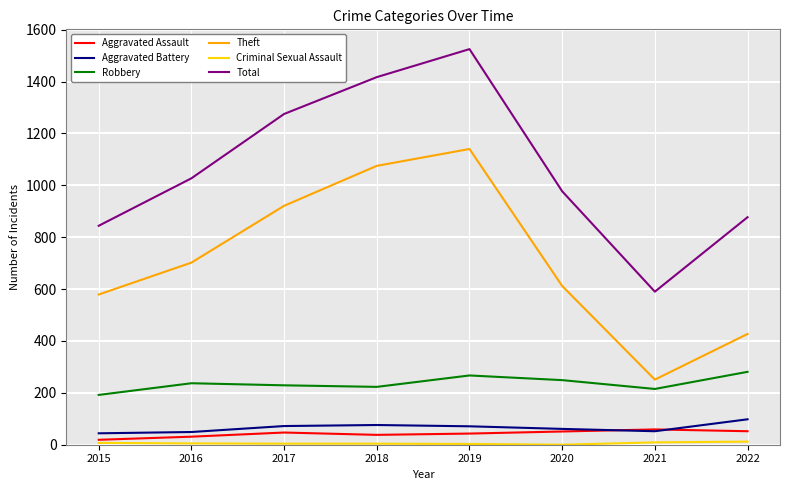

True or false: Theft has a value of 427 at 2022.

True